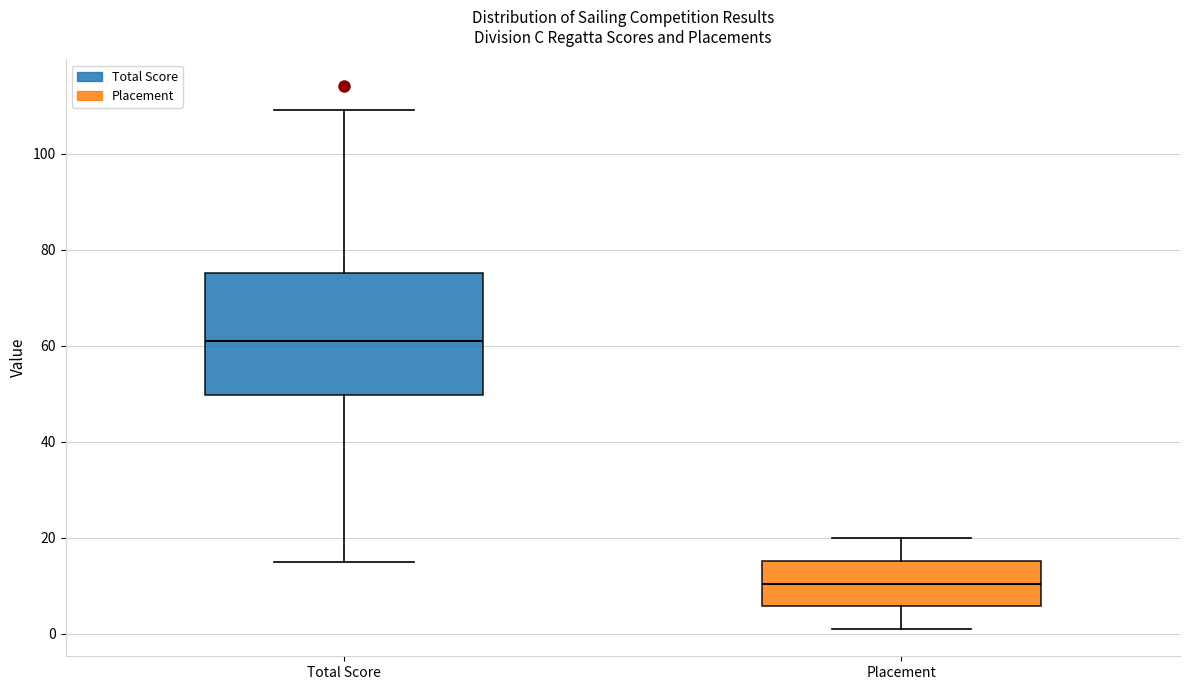

Which box's median line is the lowest?

Placement